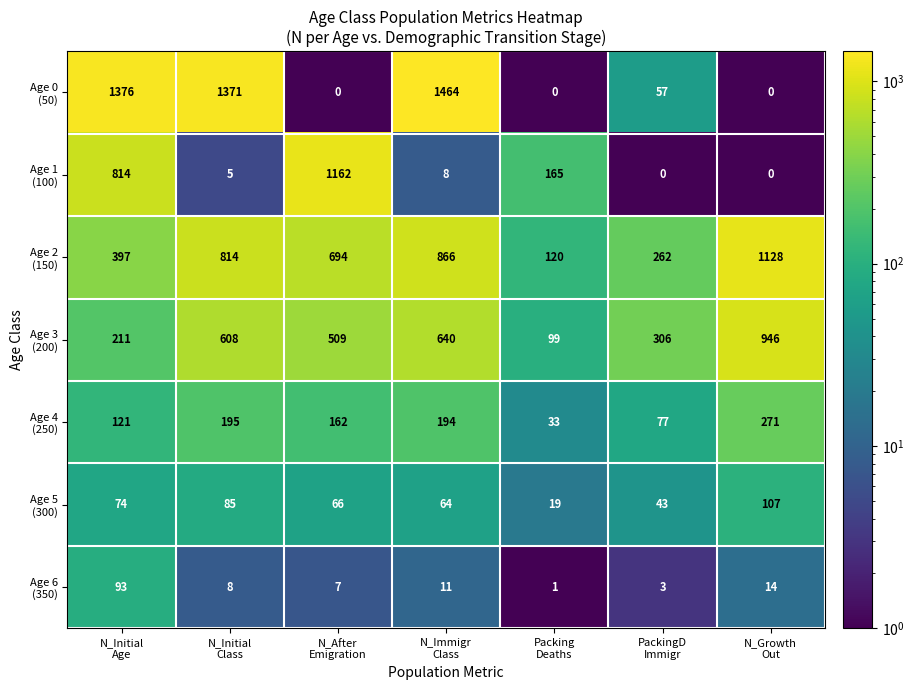

Count the number of categories in the chart.

7